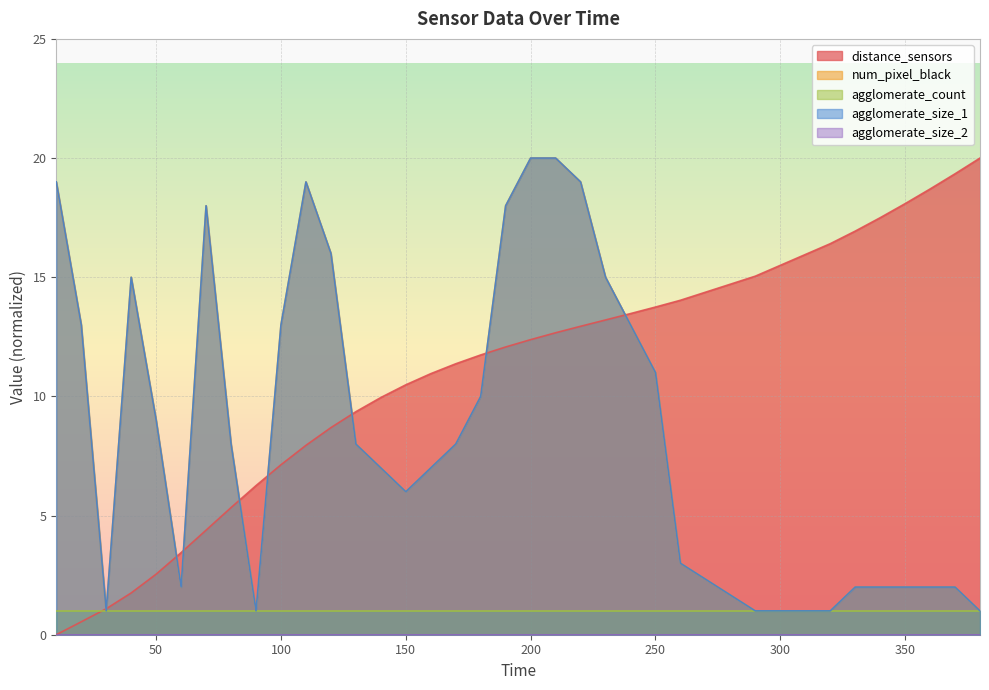

How many times do num_pixel_black and distance_sensors cross each other?

9